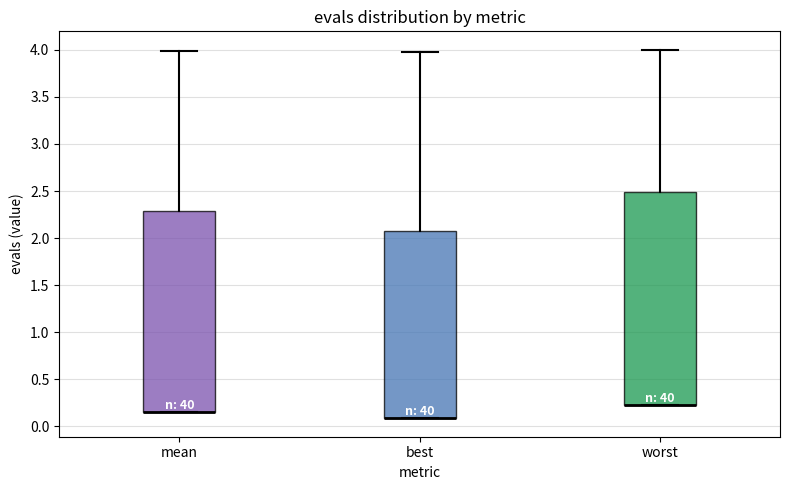

Reading left to right, transcribe this box plot: for each box, give where its median line is, the range the box spans, and where its two whiskers end, as read against the y-axis. The values are not printed on the chart, so give them approximately, as read against the axis.

mean: median 0.15 (drawn on the box's lower edge), box 0.15 to 2.30, whiskers 0.15 to 4.00
best: median 0.10 (drawn on the box's lower edge), box 0.10 to 2.05, whiskers 0.10 to 4.00
worst: median 0.20 (drawn on the box's lower edge), box 0.20 to 2.50, whiskers 0.20 to 4.00